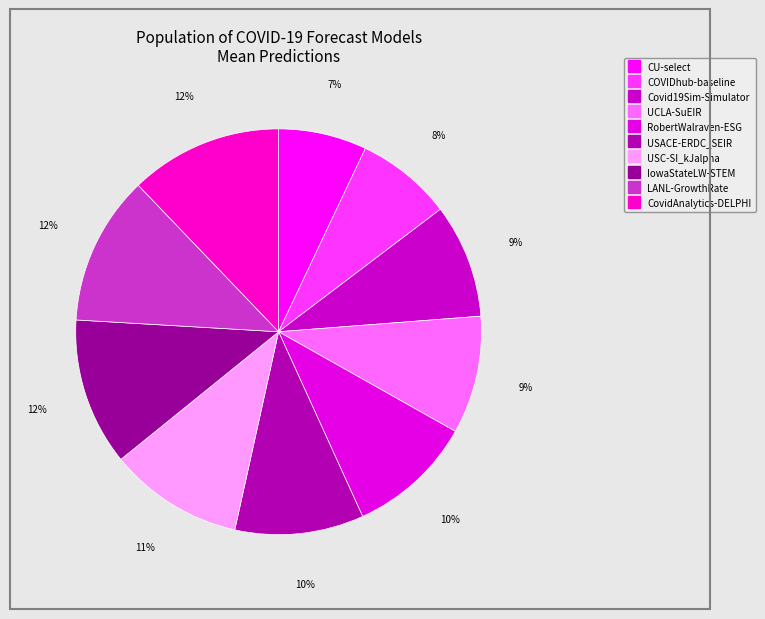

Does any single category account for the majority?

No